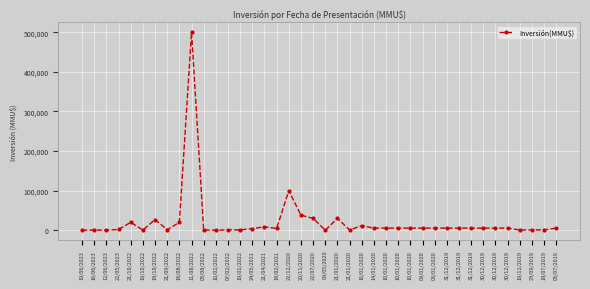

How many values are below 5500?

17